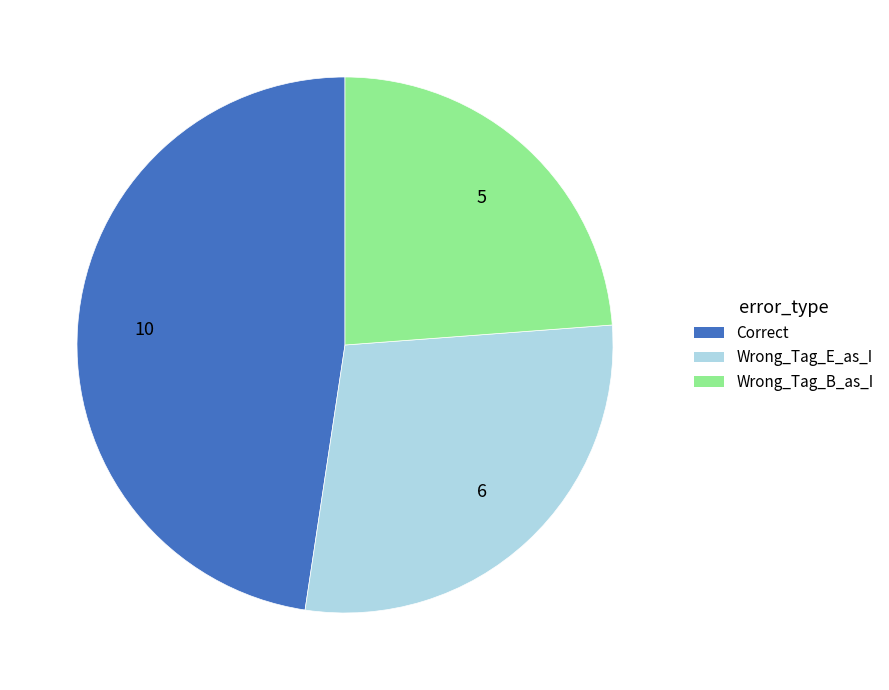

Between Correct and Wrong_Tag_E_as_I, which is larger?

Correct